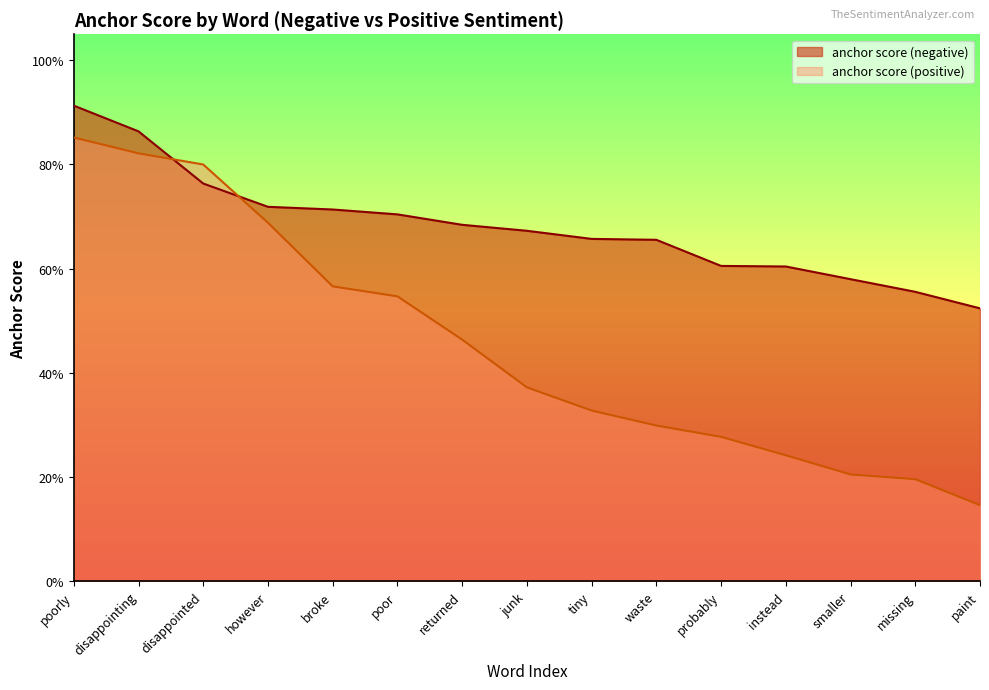

Rank the series by their average value, from lowest to highest.

anchor score (positive), anchor score (negative)